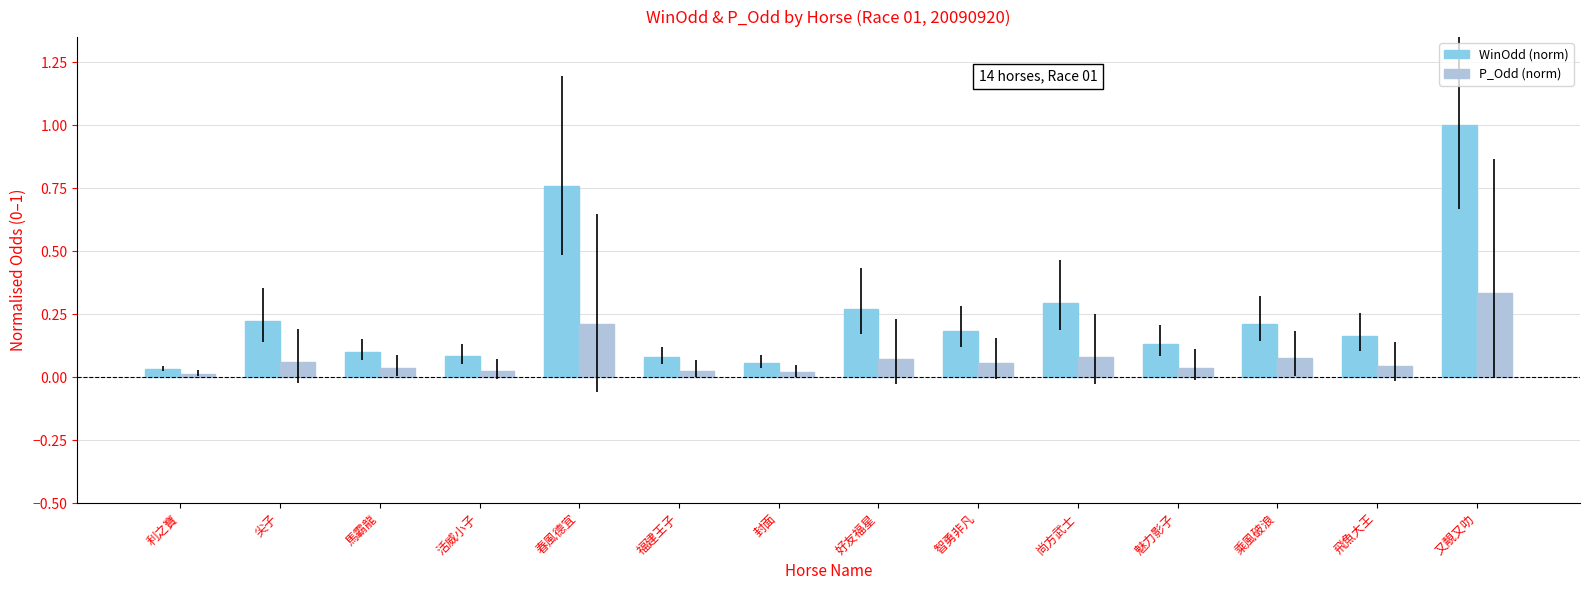

Is the value of P_Odd (norm) at 利之寶 greater than the value of WinOdd (norm) at 智勇非凡?

No